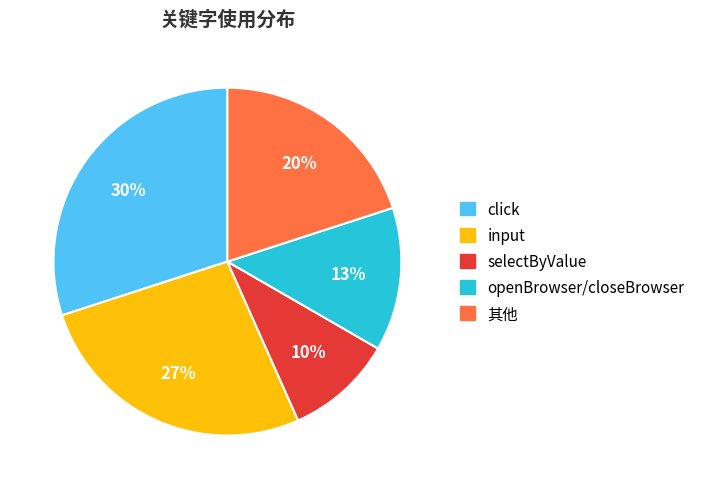

Does any single category account for the majority?

No